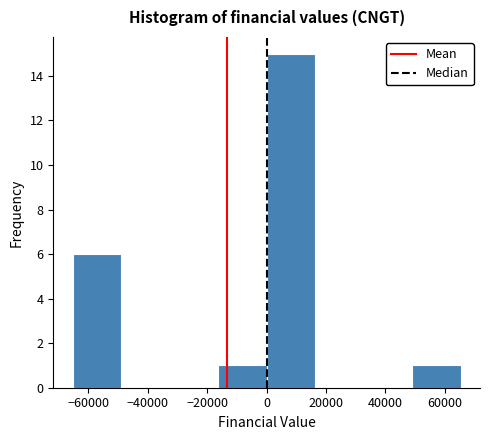

Reading left to right, list every bar in this chart as the range it spans on the x-axis followed by its height. Neither the bar edges nor the heights are printed on the chart, so give them approximately, as read against the axes.

-66000 to -48000: 6
-48000 to -32000: 0
-32000 to -16000: 0
-16000 to 0: 1
0 to 16000: 15
16000 to 32000: 0
32000 to 48000: 0
48000 to 66000: 1